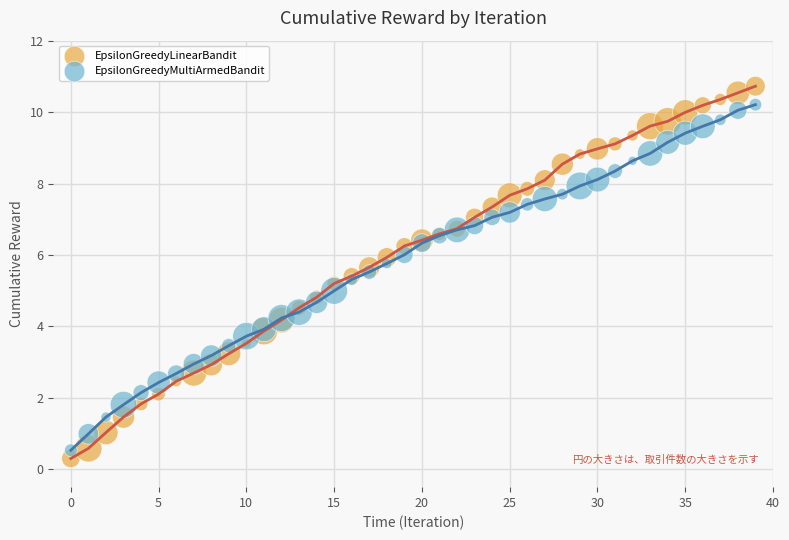

Which series contains the highest Y value?

EpsilonGreedyLinearBandit